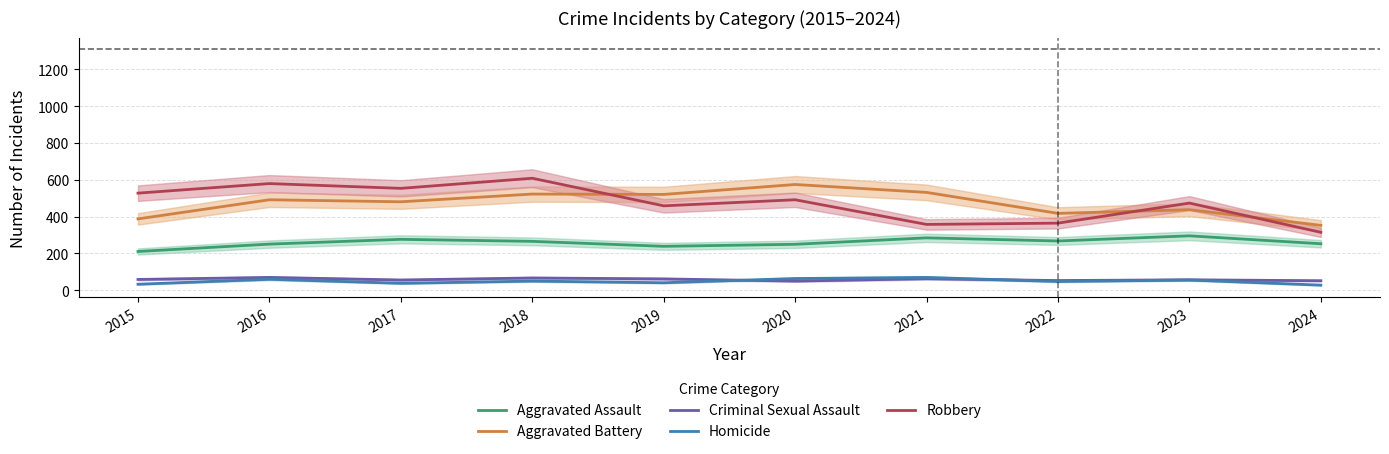

What is the total value across all series at 2020?

1426